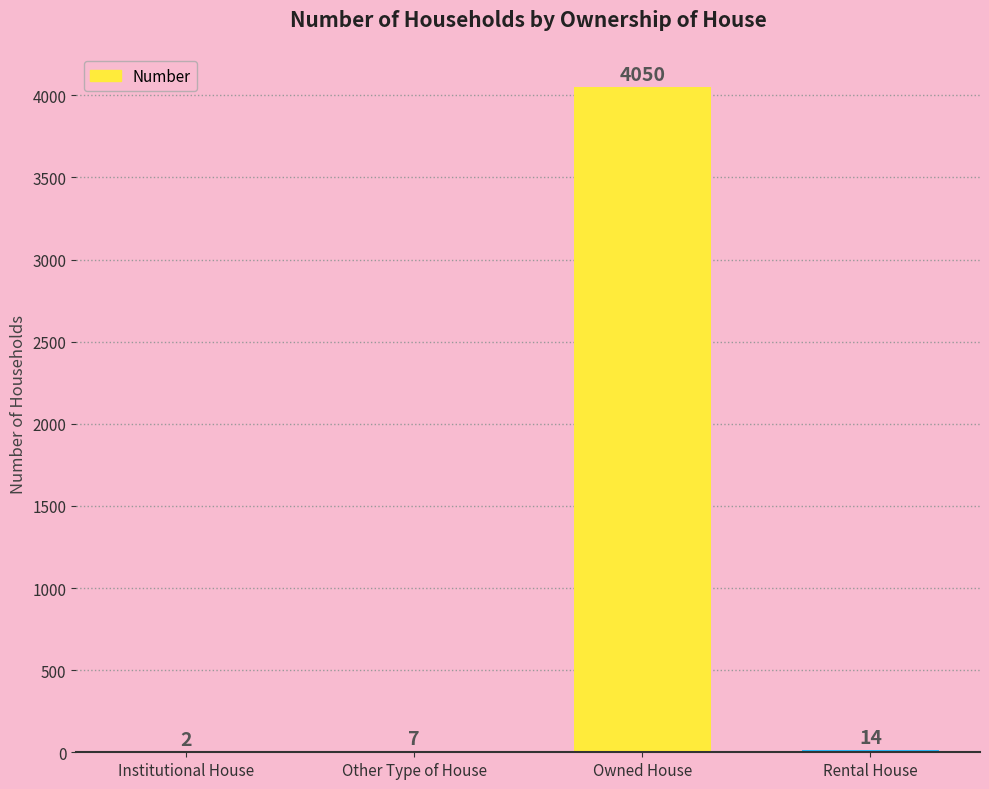

At which category does the chart reach its peak across all series?

Owned House